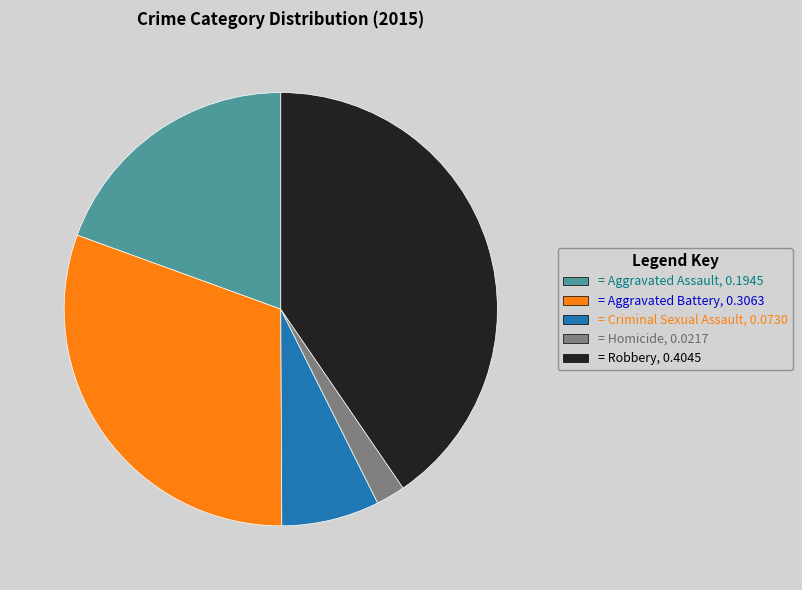

Is there a majority slice in this chart?

No